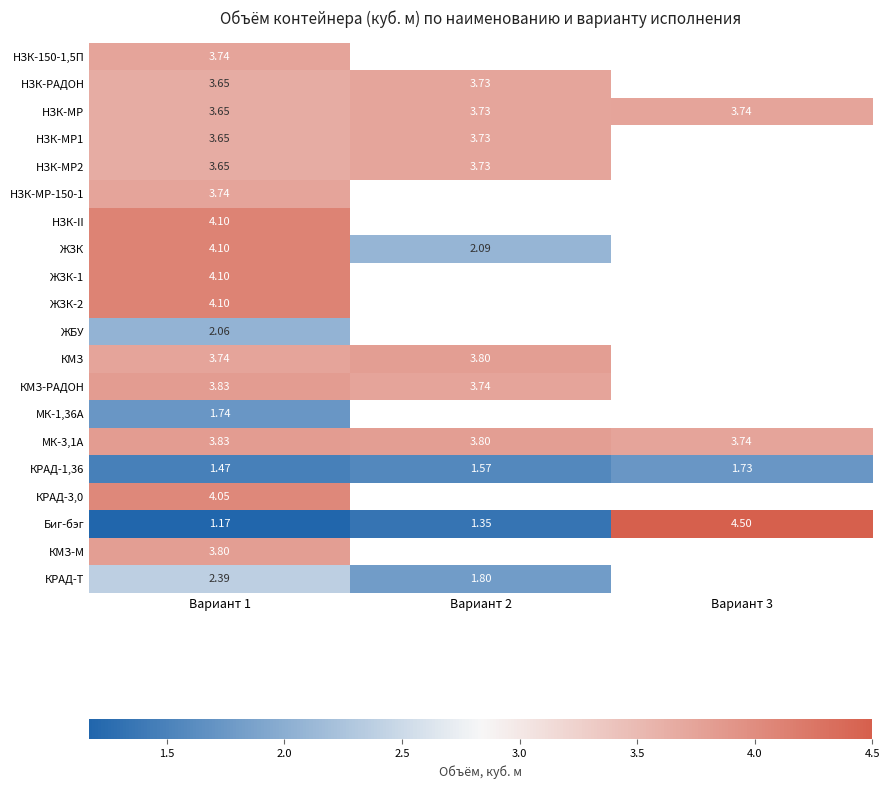

The value of КМЗ-РАДОН at Вариант 1 is 1.0. True or false?

False